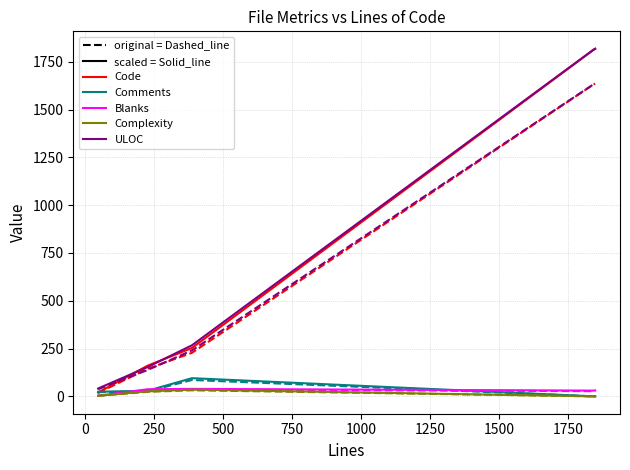

What is the maximum value shown in the chart?

1818.0